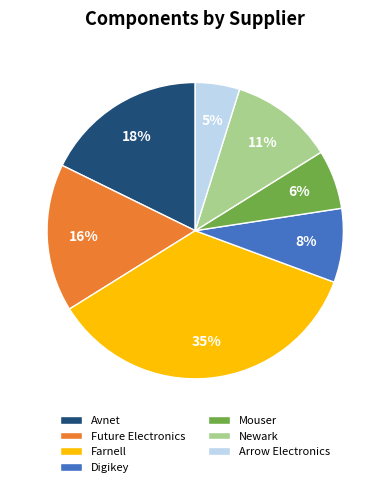

Is there a majority slice in this chart?

No